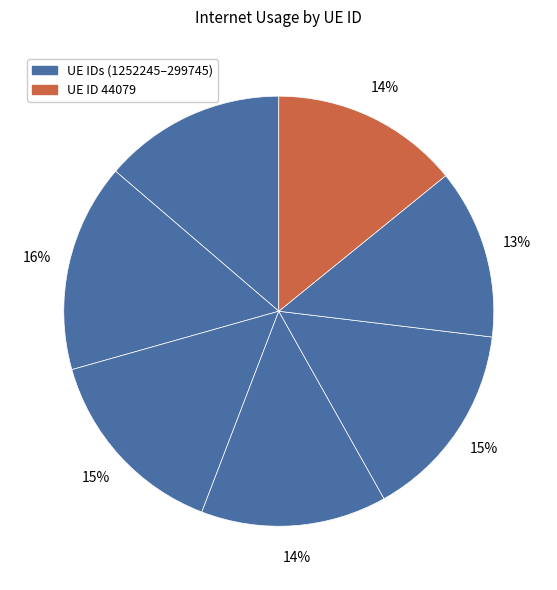

How many slices are in this pie chart?

7